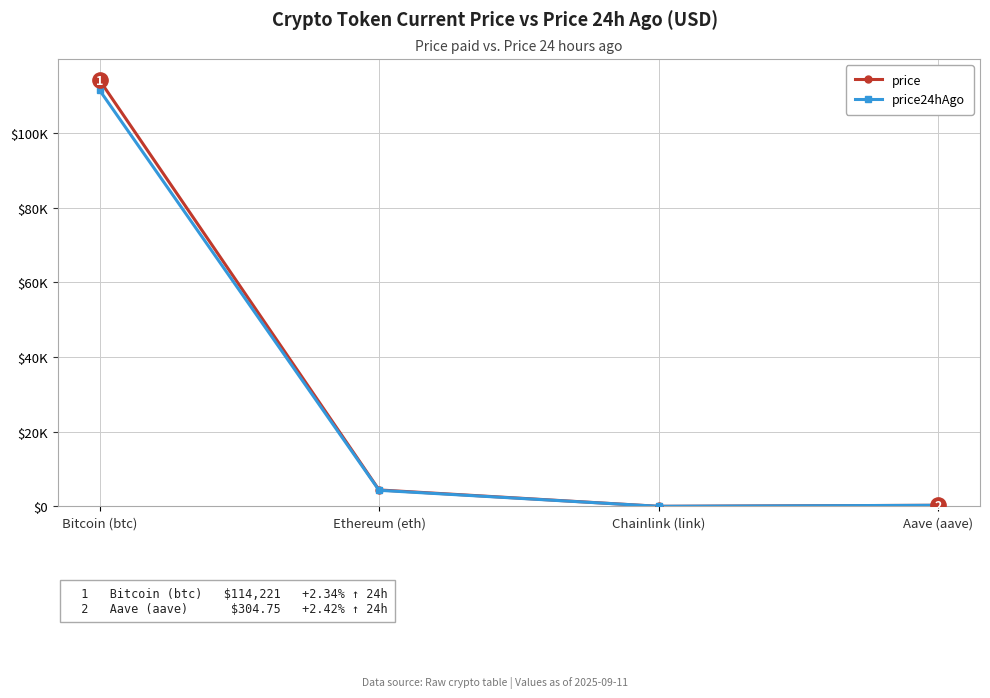

Reading left to right, what are all the values shown in this chart?

price: 114221.0	4414.0	23.8	304.8
price24hAgo: 111544.0	4314.0	23.3	297.4